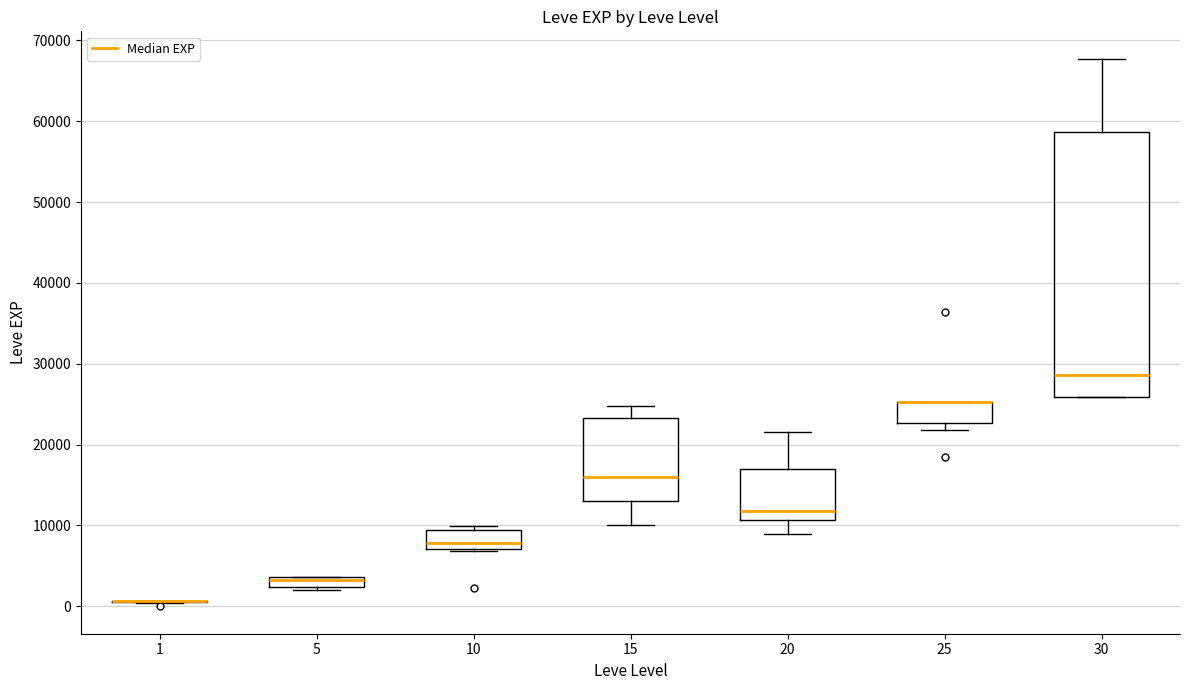

Comparing the boxes themselves (not the whiskers), which one is the tallest?

30